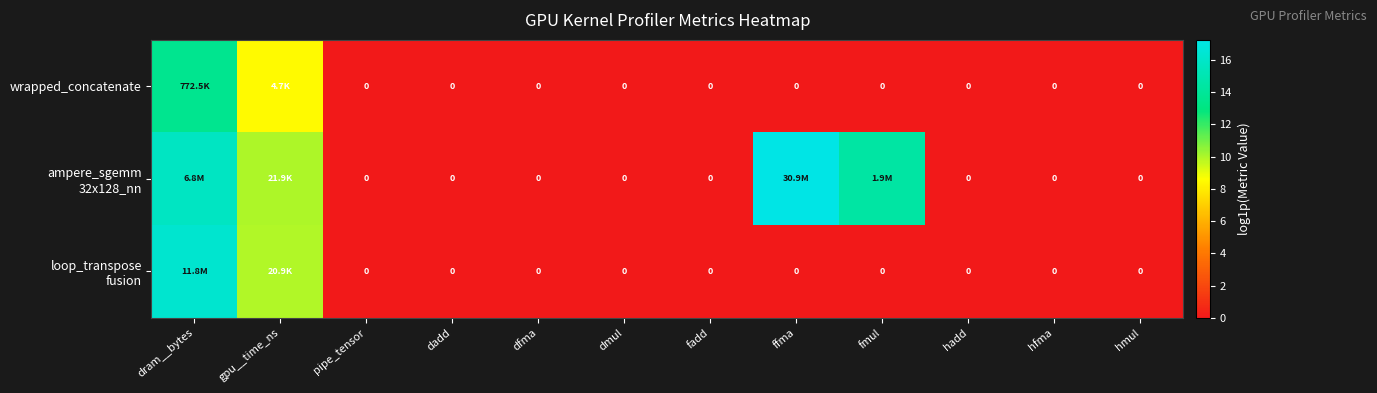

What is the difference between the maximum and minimum values in the loop_transpose fusion series?

16.3